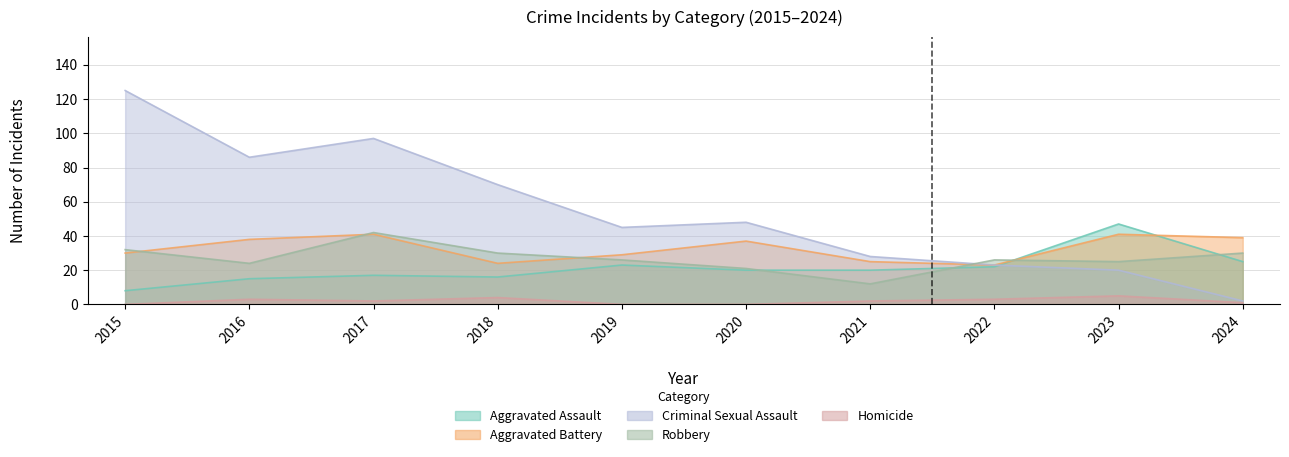

What is the difference between the Criminal Sexual Assault values at 2024 and 2018?

68